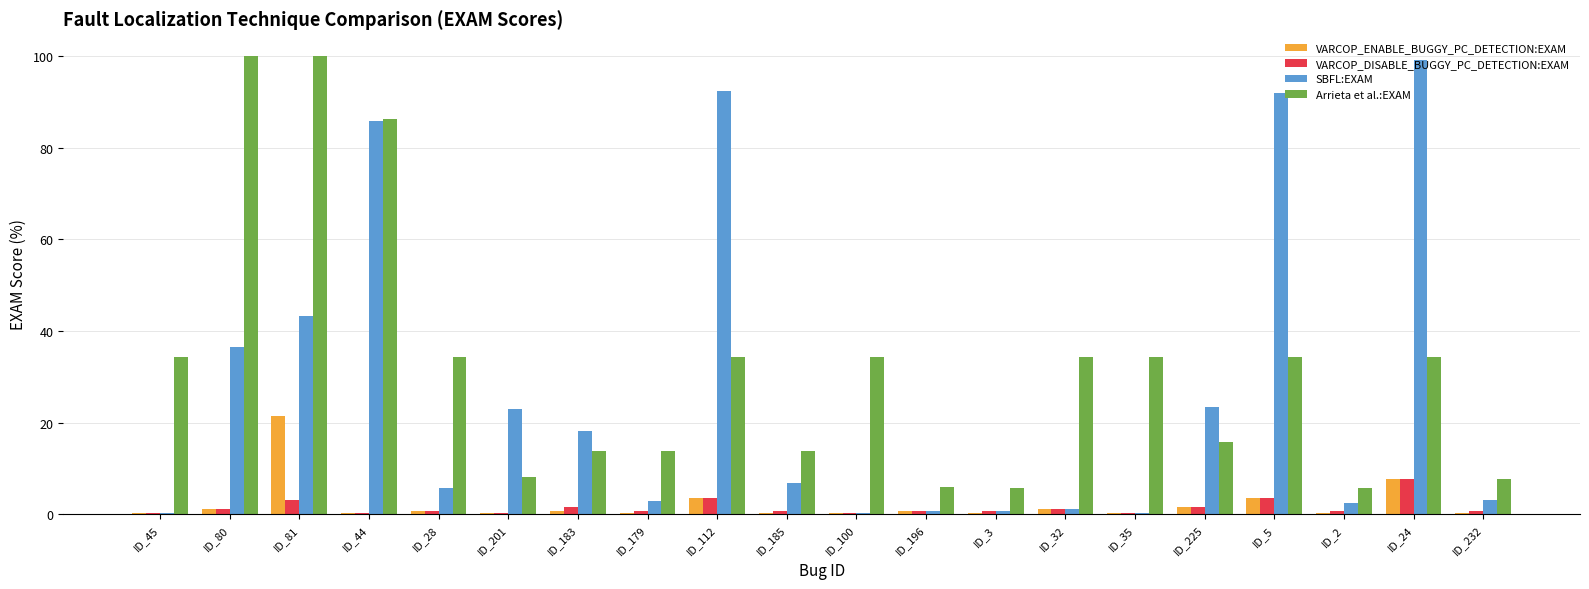

How many groups of bars are there?

20